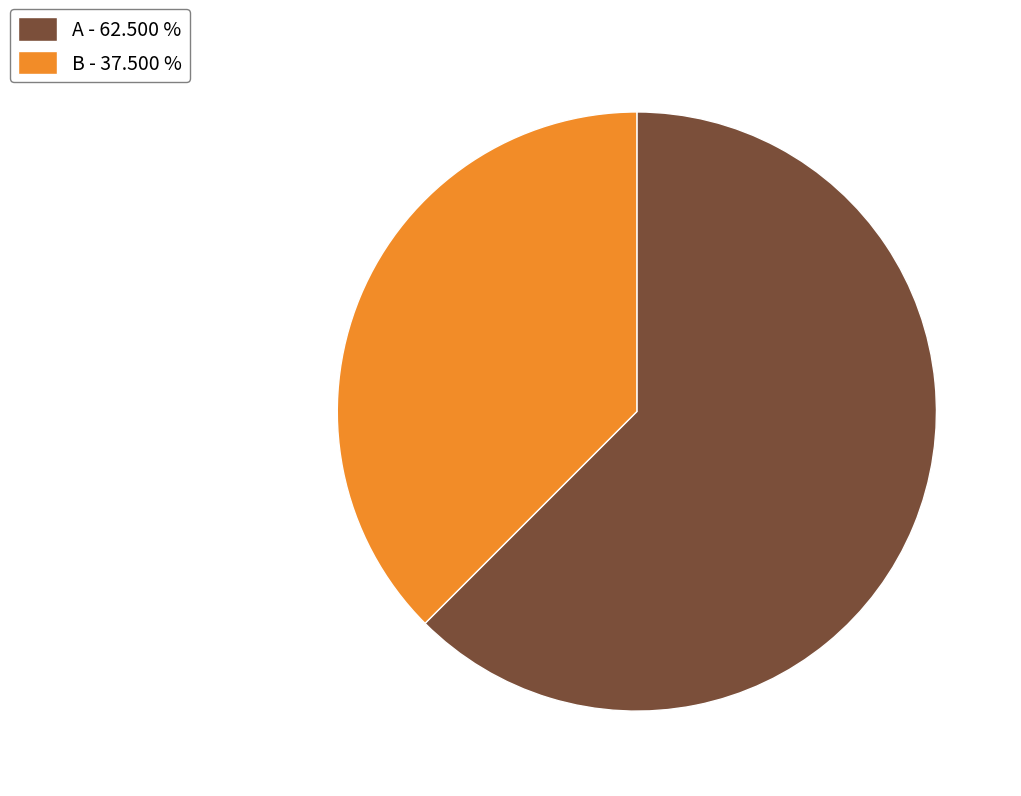

Between B - 37.500 % and A - 62.500 %, which is larger?

A - 62.500 %